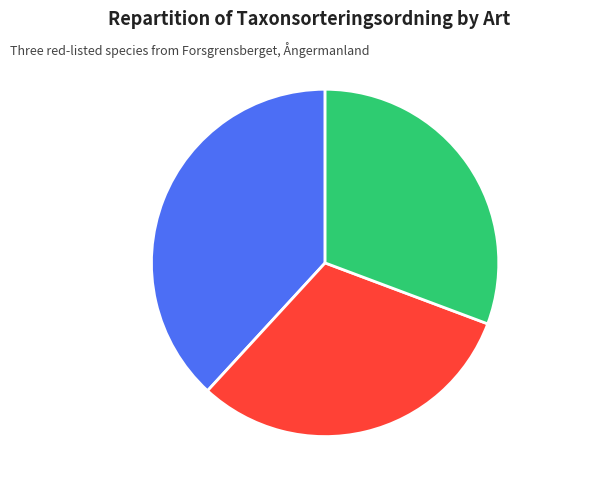

The Garnlav (17270281) slice represents 31% of the pie. True or false?

True